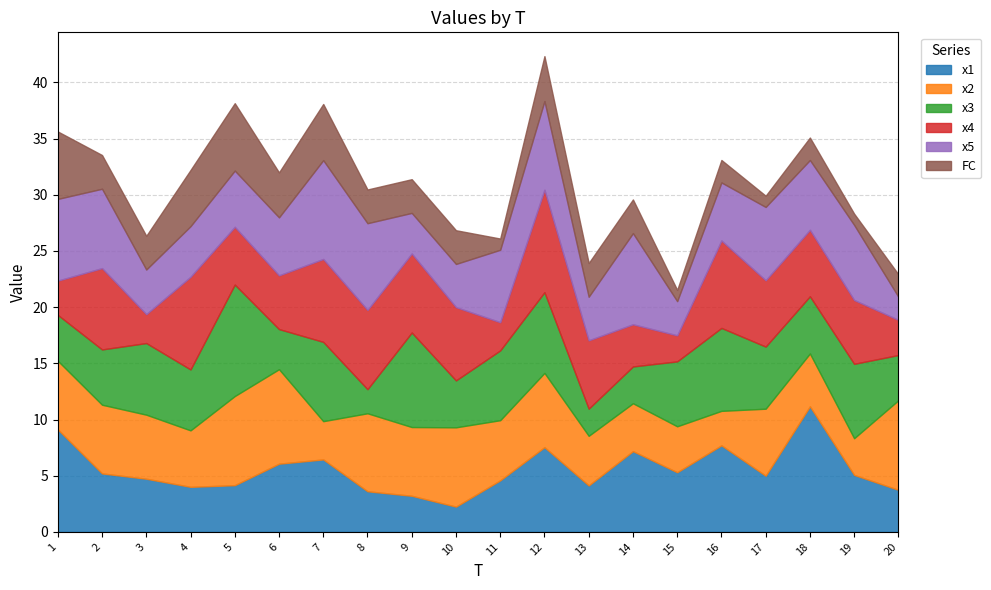

What are all the series names shown in the legend?

x1, x2, x3, x4, x5, FC